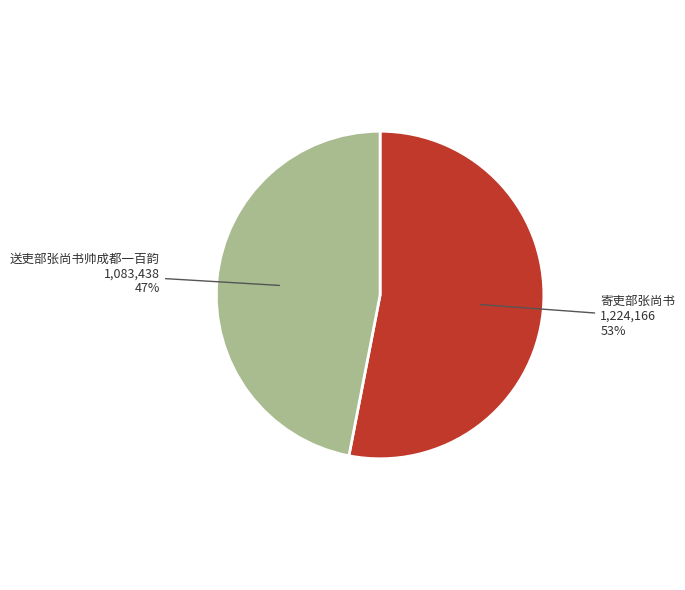

To the nearest percent, what is the average slice percentage?

50%